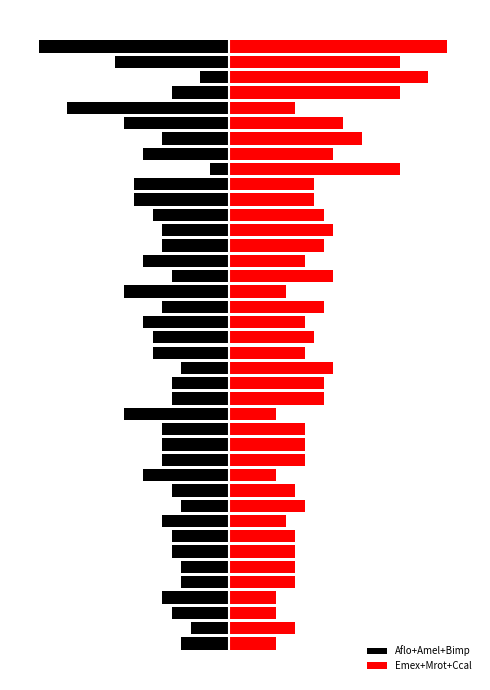

What is the value of the Aflo+Amel+Bimp bar at the 32nd from the left?

-2